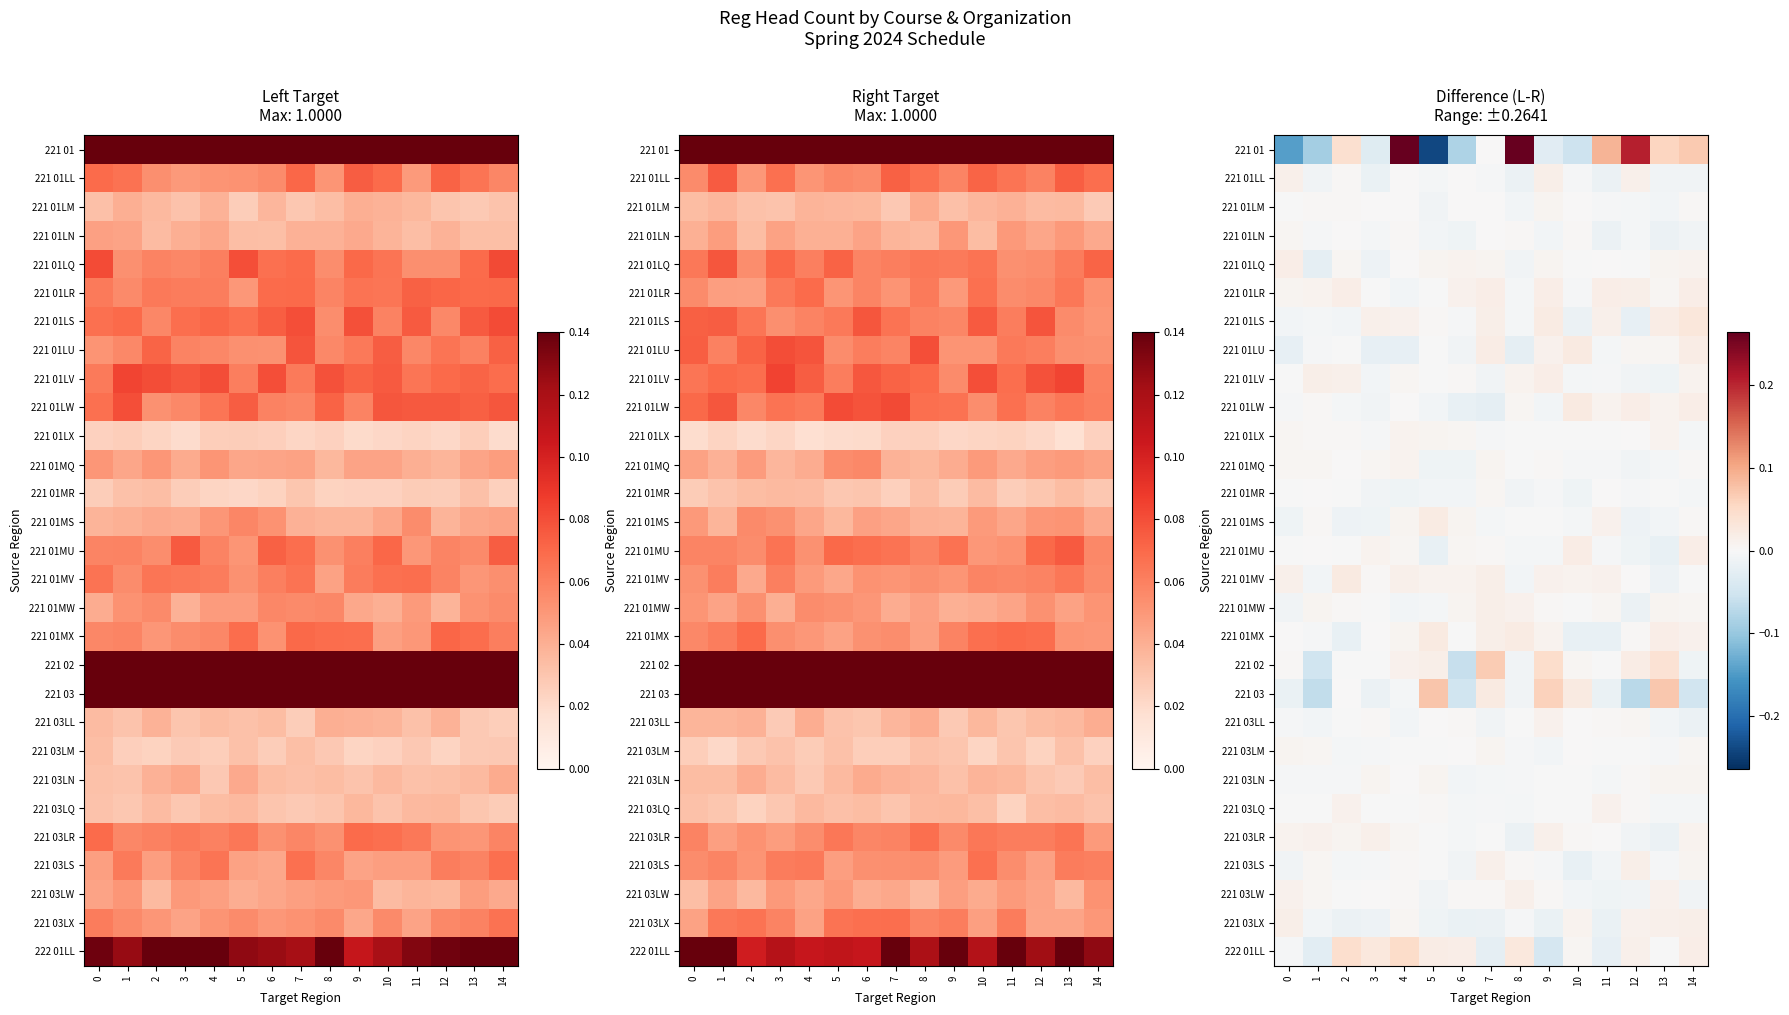

List the labels in order of 221 01LM value, largest first.

9, 2, 14, 1, 10, 6, 7, 4, 3, 0, 11, 12, 13, 8, 5